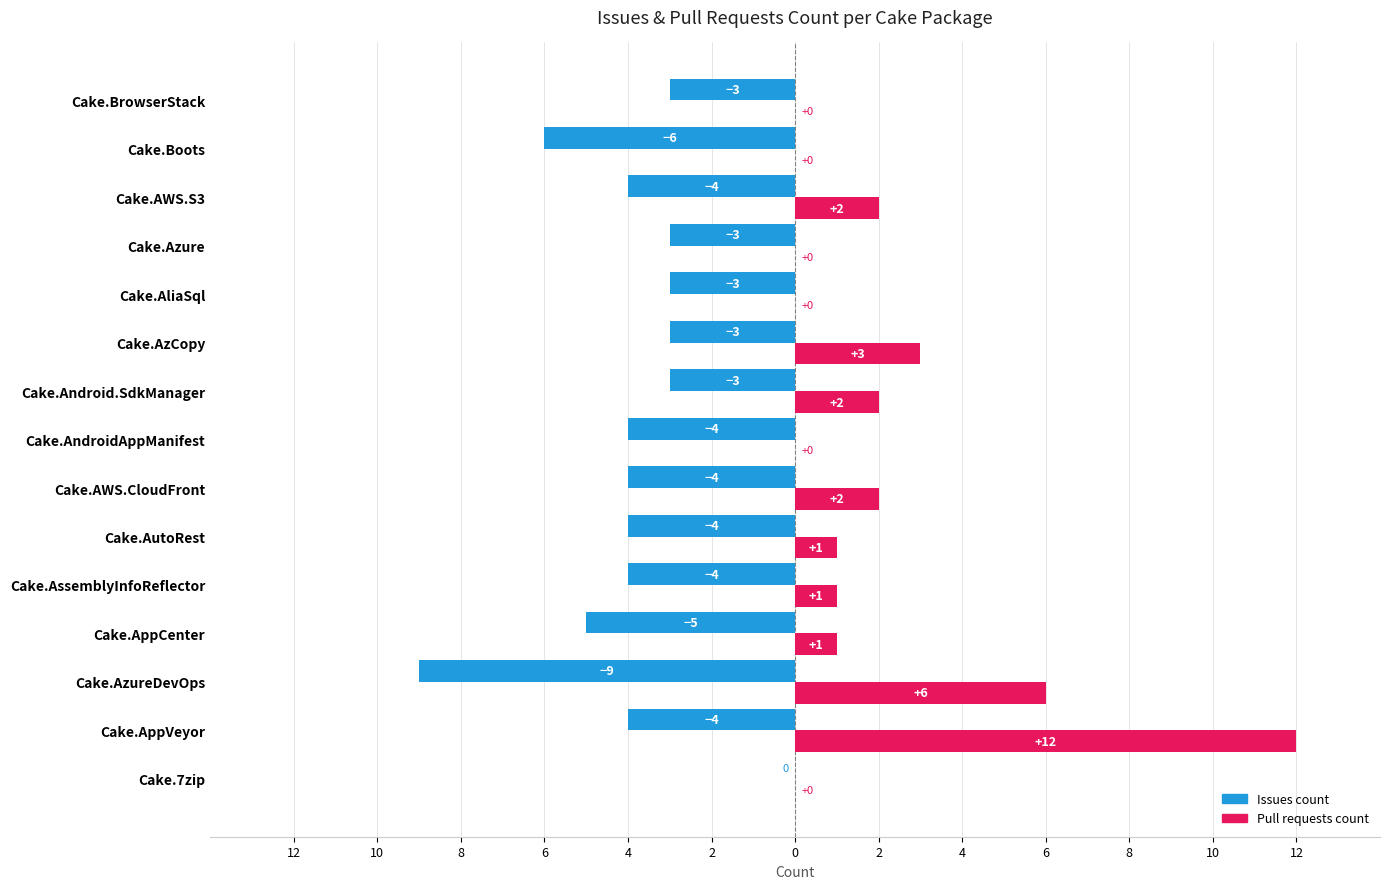

What are all the series names shown in the legend?

Issues count, Pull requests count